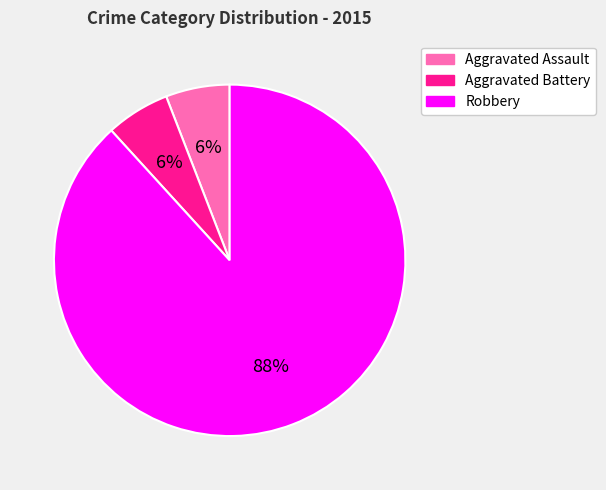

What is the majority slice?

Robbery